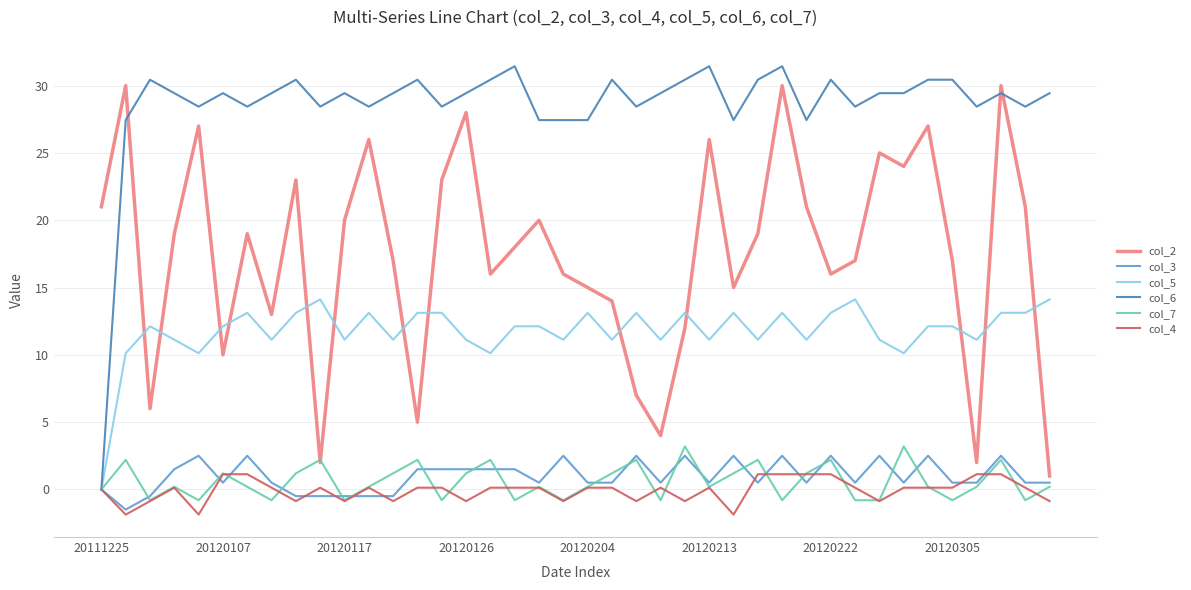

What is the lowest value of the col_2 series?

1.0